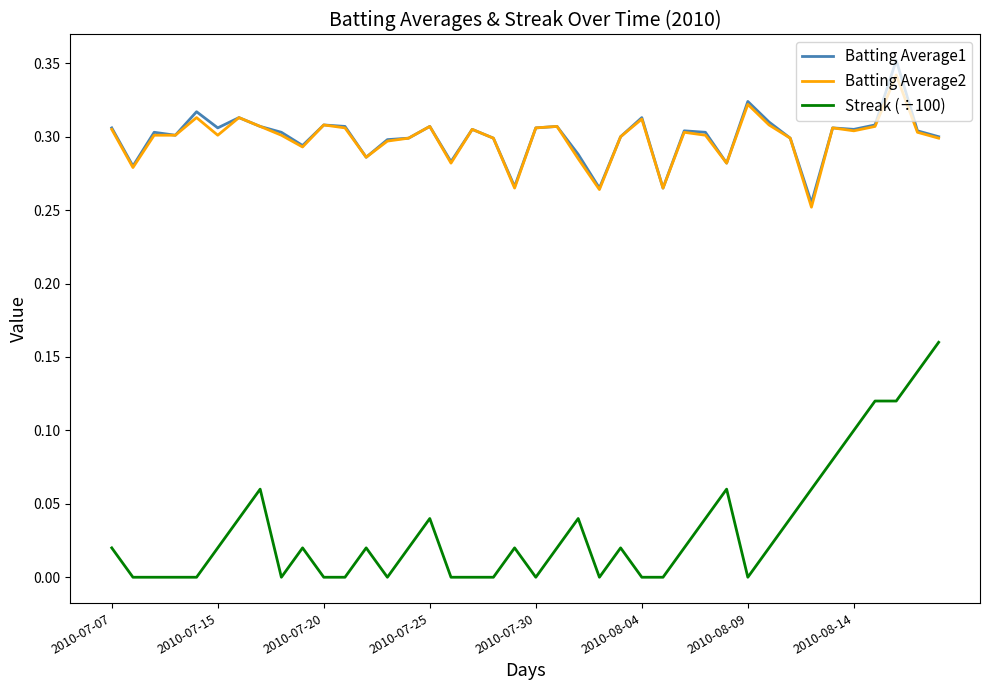

Which series has the widest spread of values?

Streak (÷100)